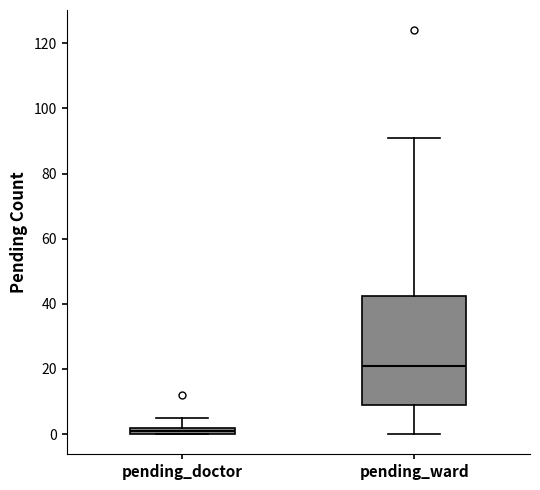

Where is the upper edge of the box for pending_doctor on the y-axis? The values are not printed on the chart, so give them approximately, as read against the axis.

2